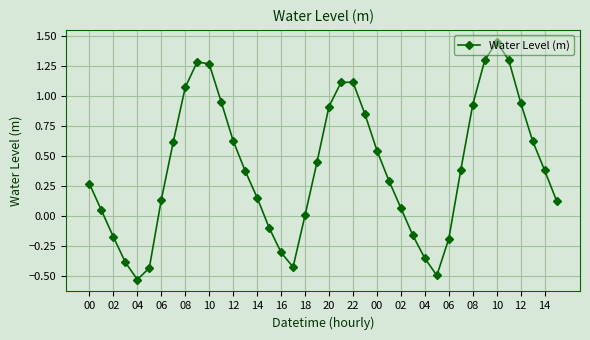

How many points are higher than both their immediate neighbors (excluding endpoints)?

3